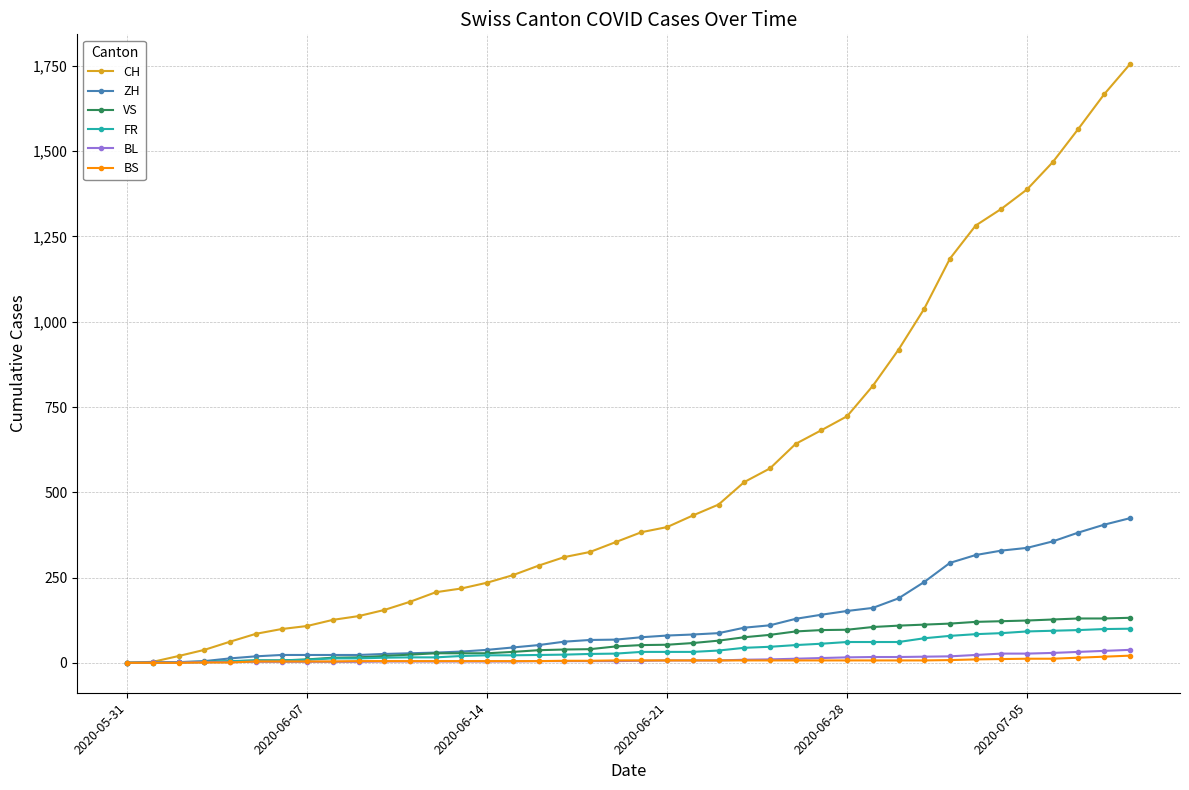

What is the maximum value shown in the chart?

1755